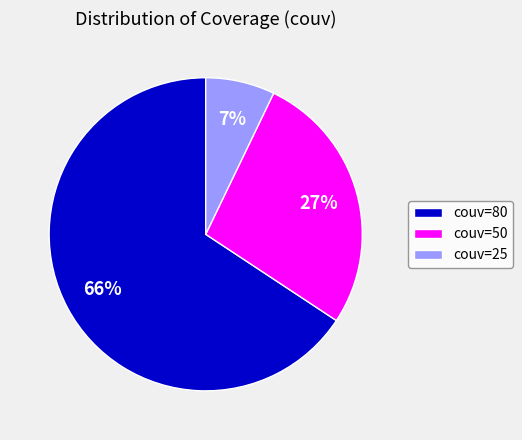

Is there any slice that represents more than half of the pie?

Yes